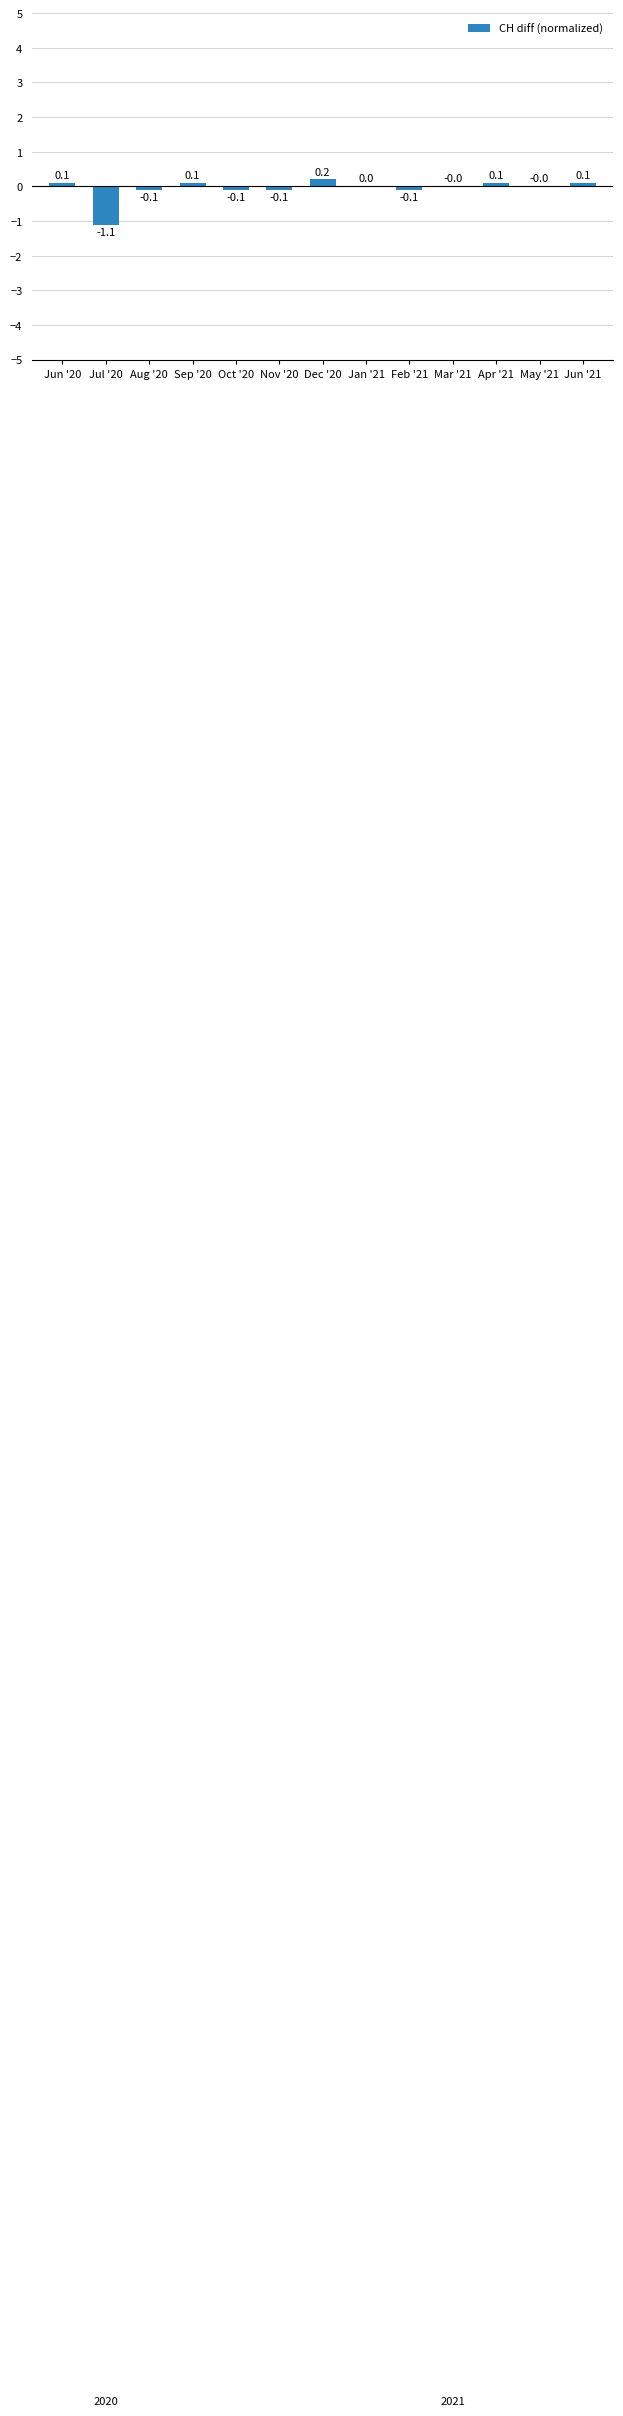

At which category does the chart reach its peak across all series?

Dec '20